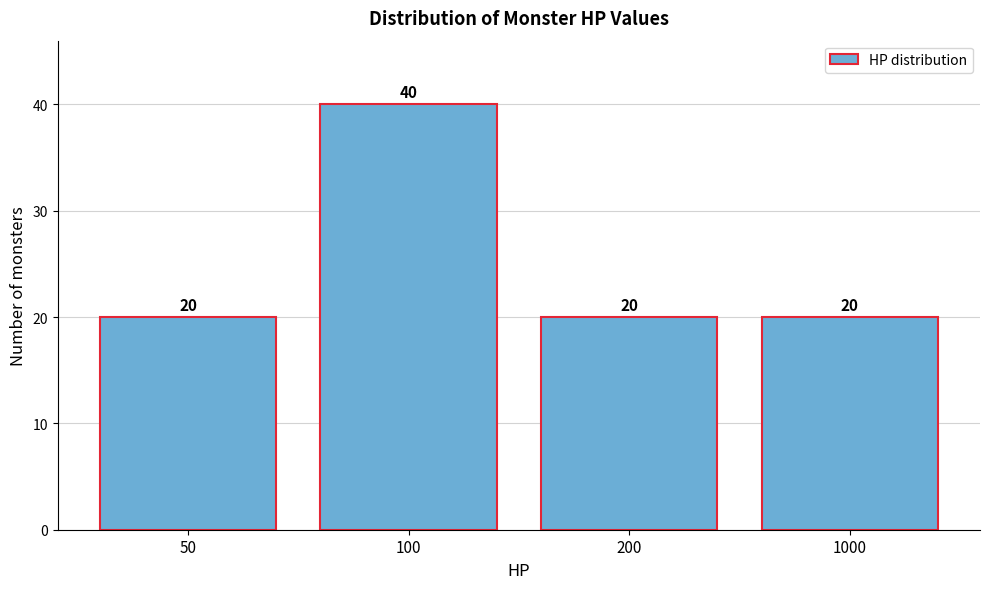

Reading right to left, extract all data points from this chart.

20	20	40	20